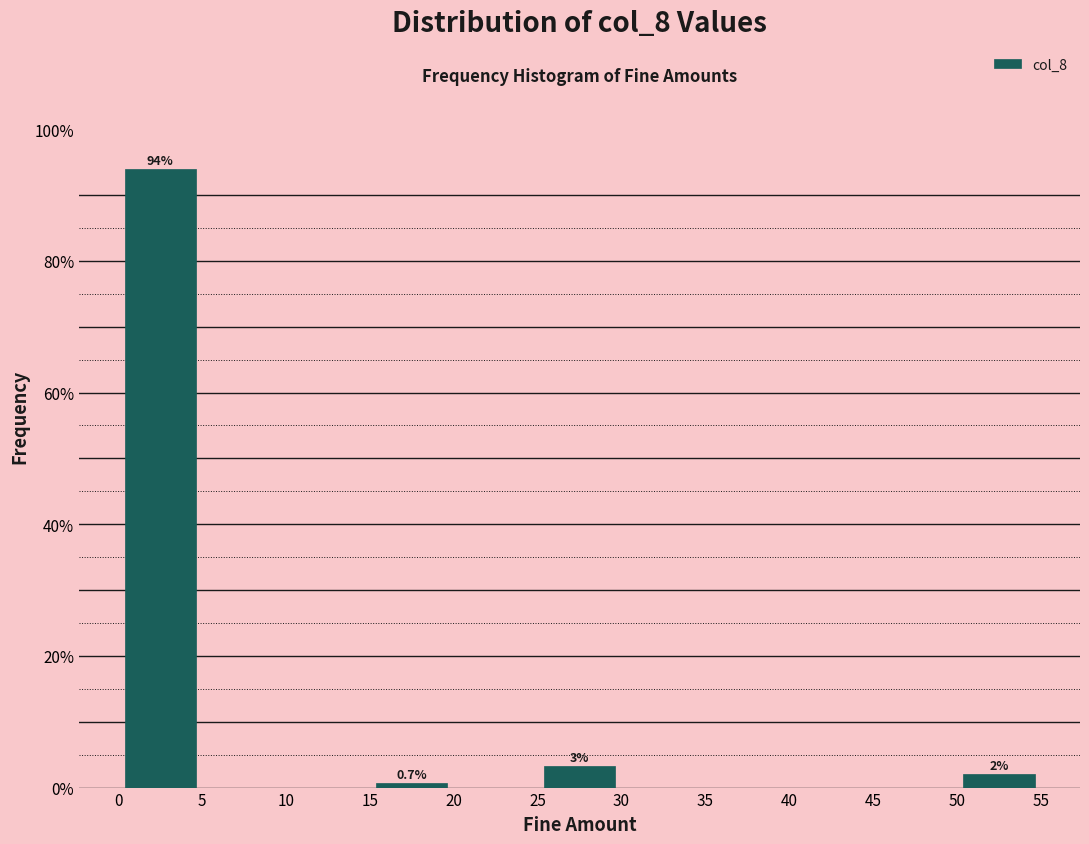

Which range on the x-axis has the tallest bar?

0 to 5